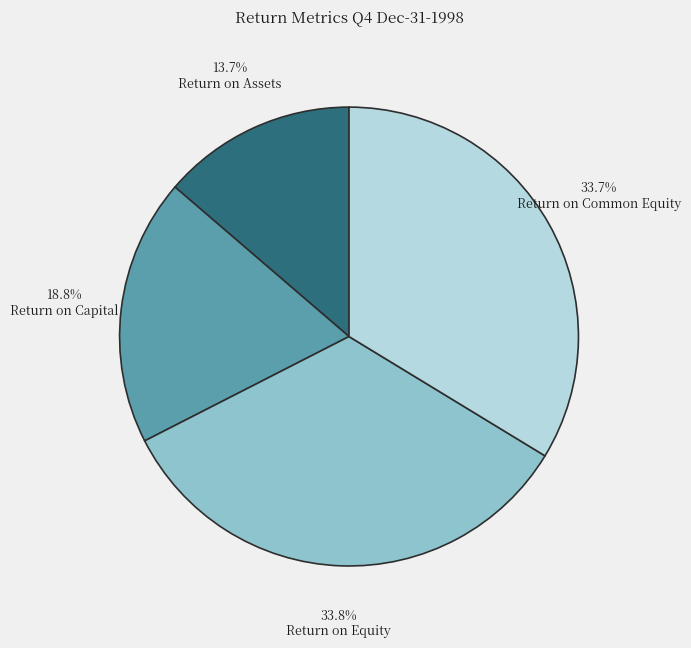

To the nearest percent, what is the difference between the largest and smallest slice percentages?

20%